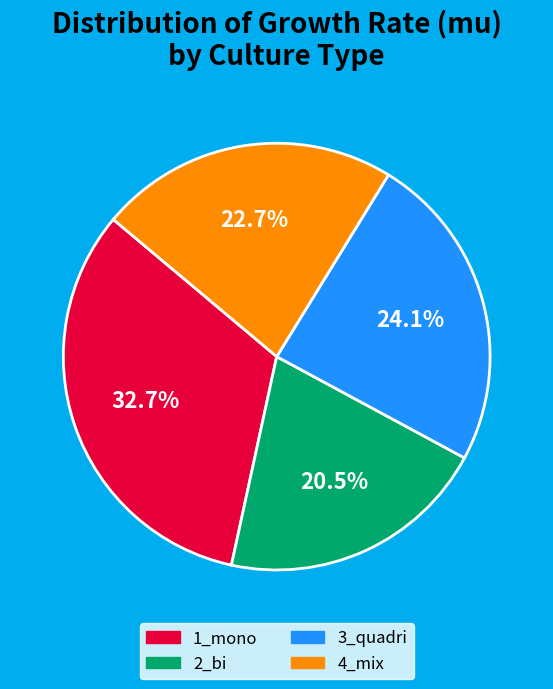

Is there any slice that represents more than half of the pie?

No